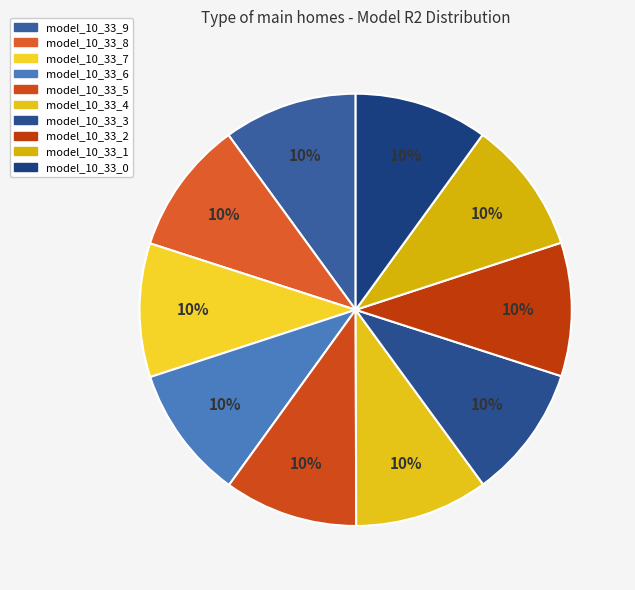

What is the smallest slice in the pie chart?

model_10_33_0